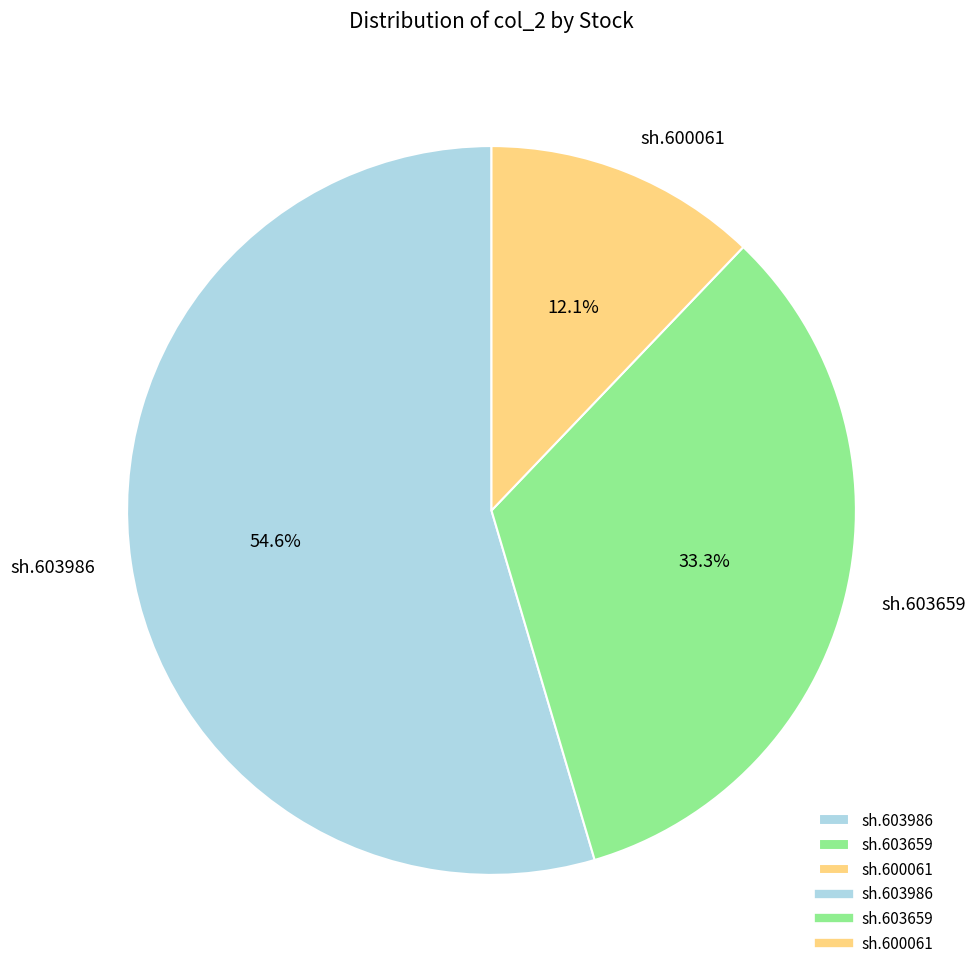

Which slice is the smallest?

sh.600061